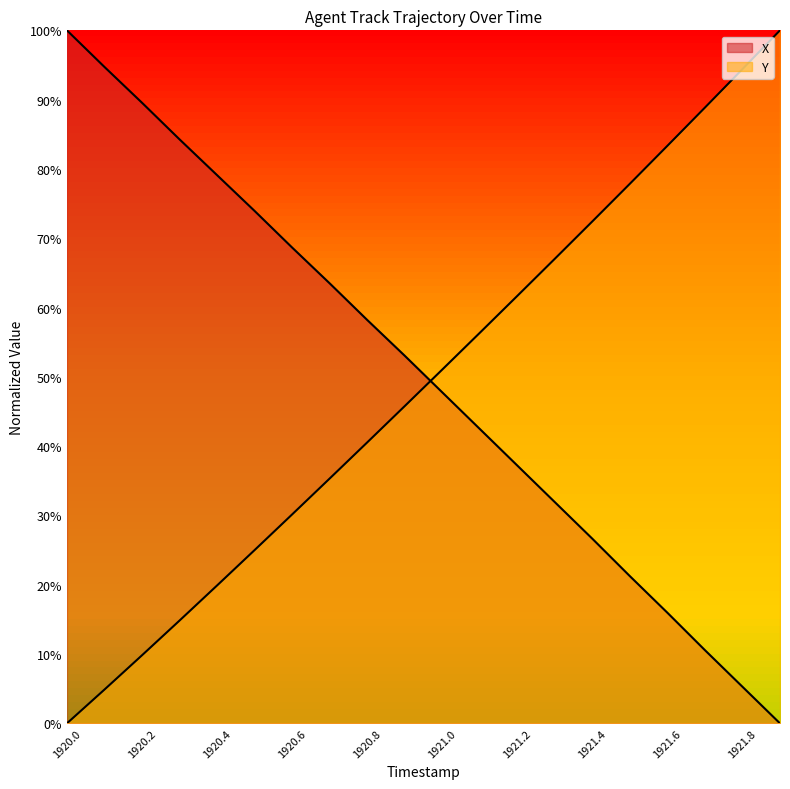

What is the difference between the second highest and minimum values in the Y series?

0.9